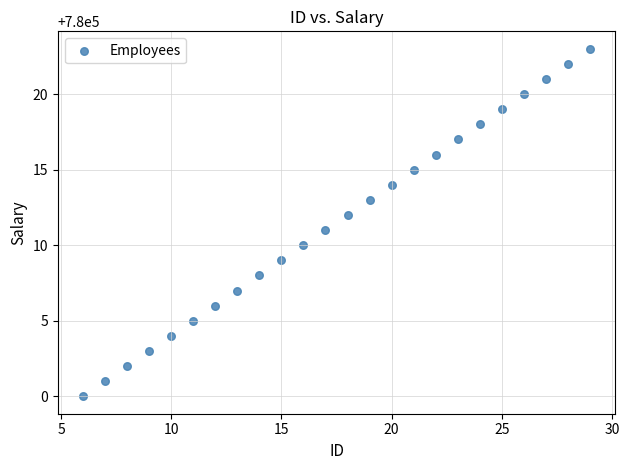

What is the range of X values (max minus min)?

23